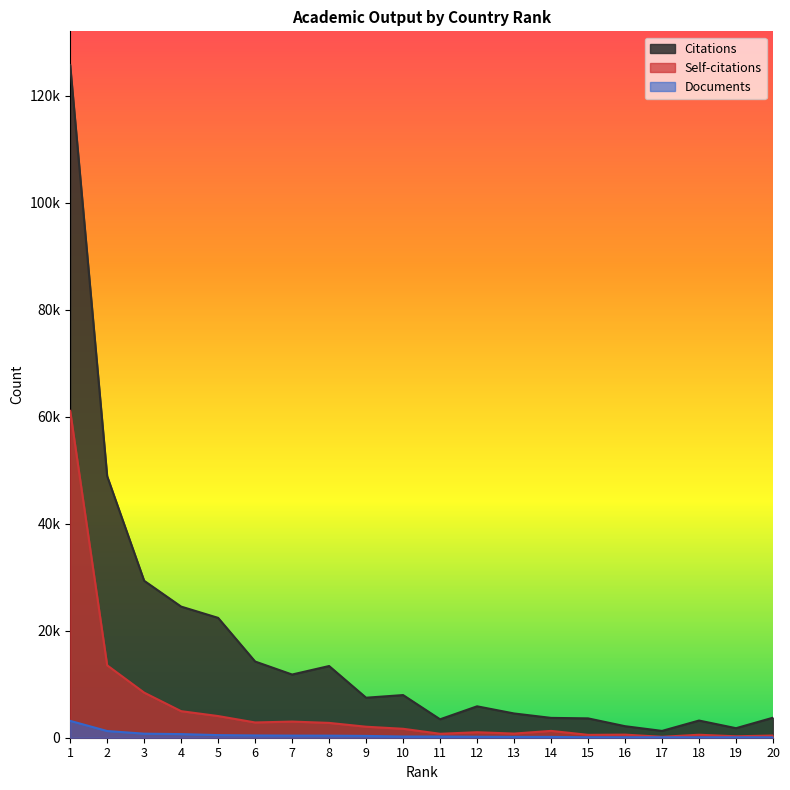

True or false: Documents has more than 2 points higher than both neighbors.

False